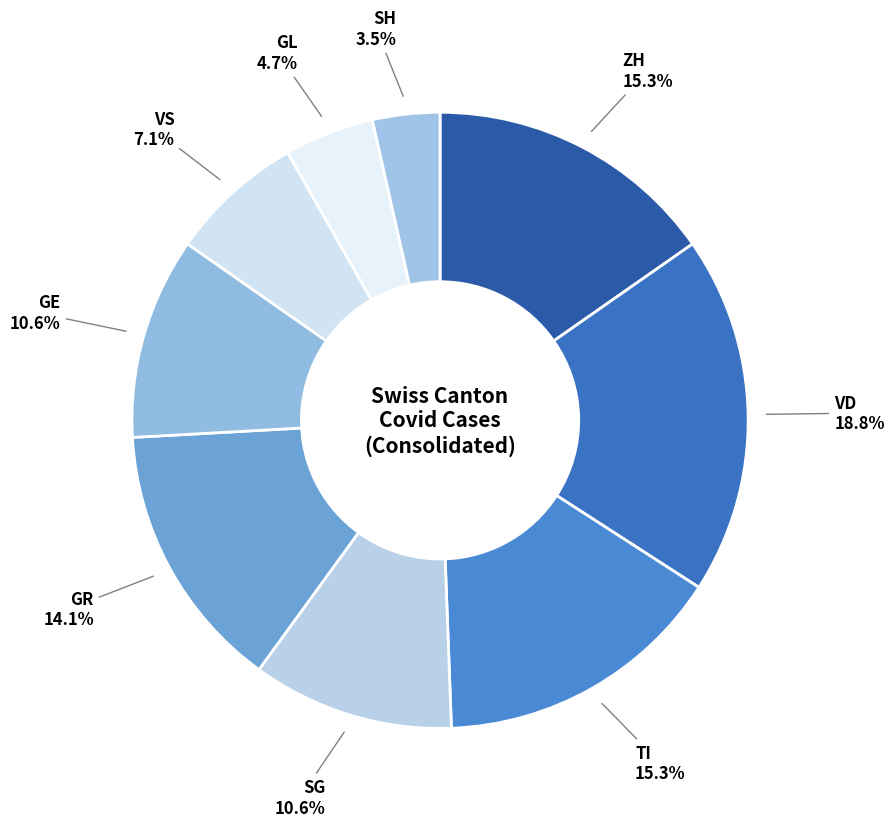

How many slices are in this pie chart?

9